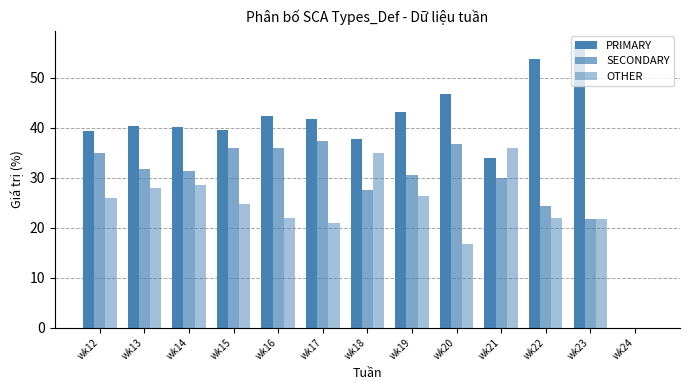

What is the maximum value shown in the chart?

56.5